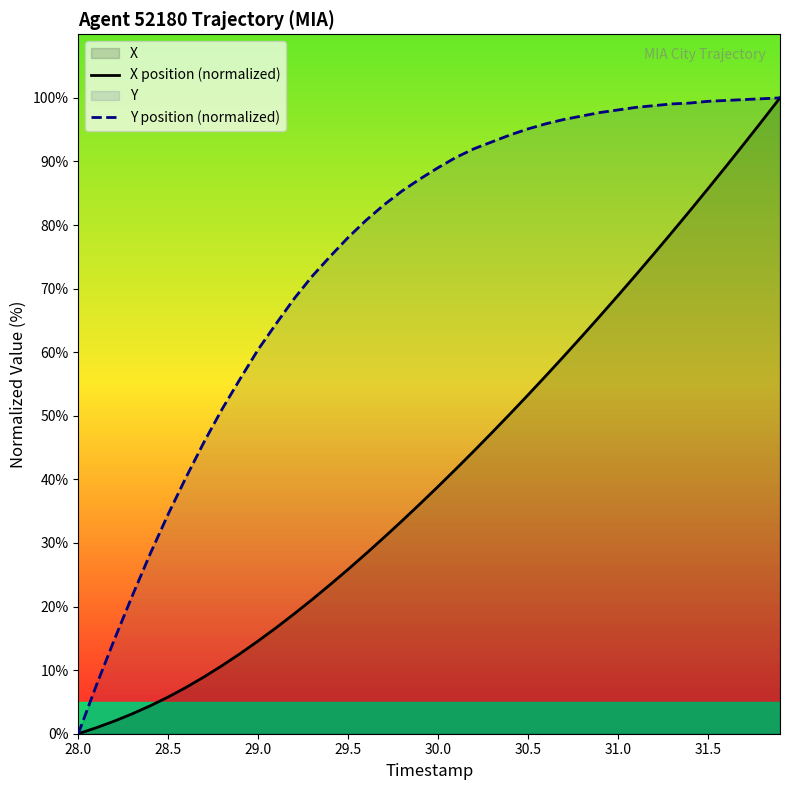

What is the difference between the X position (normalized) values at 31.5 and 30.0?

46.8